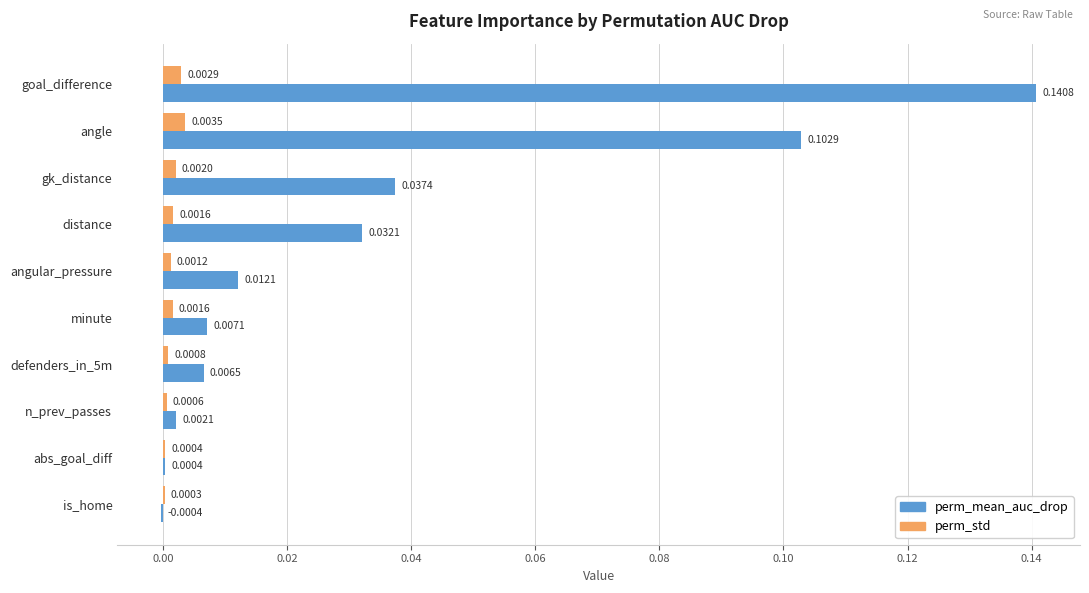

Which series changed the most between minute and defenders_in_5m?

perm_std